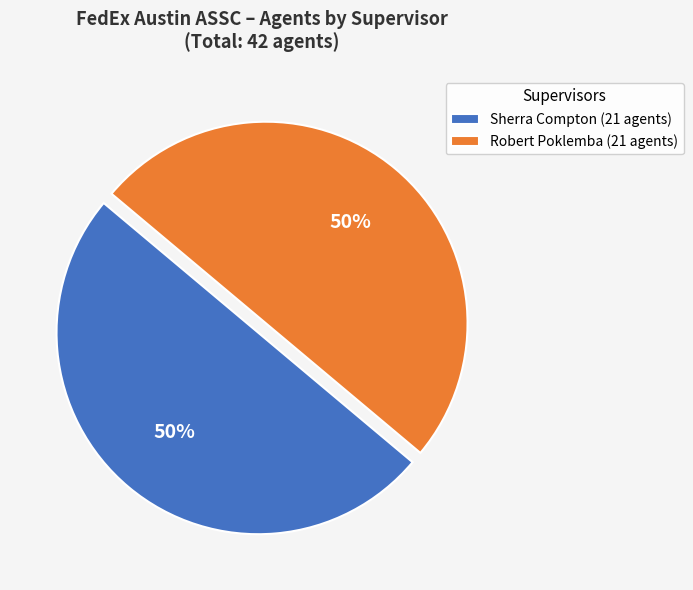

True or false: Robert Poklemba (21 agents) accounts for 50% of the total.

True